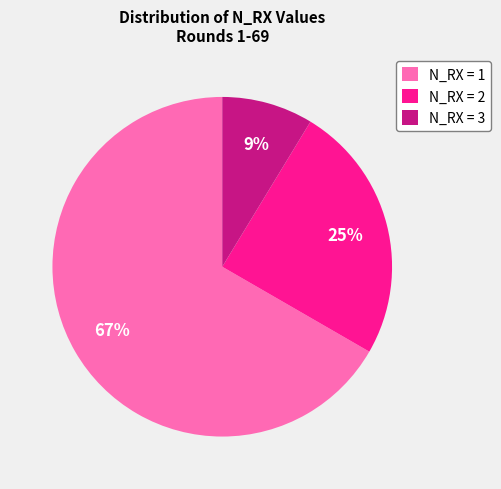

How many segments does this pie chart have?

3